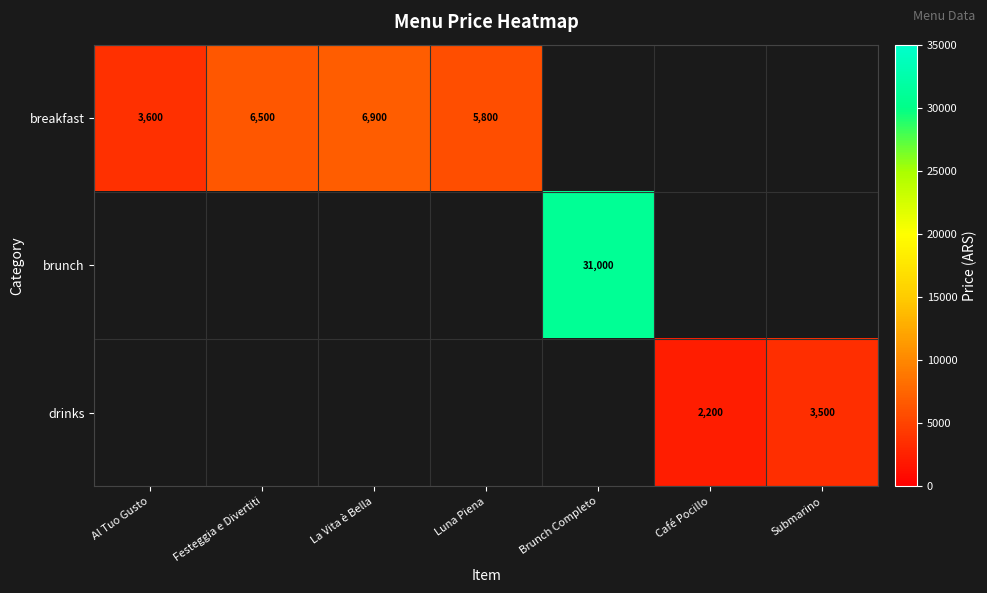

Count the number of data series in this chart.

3